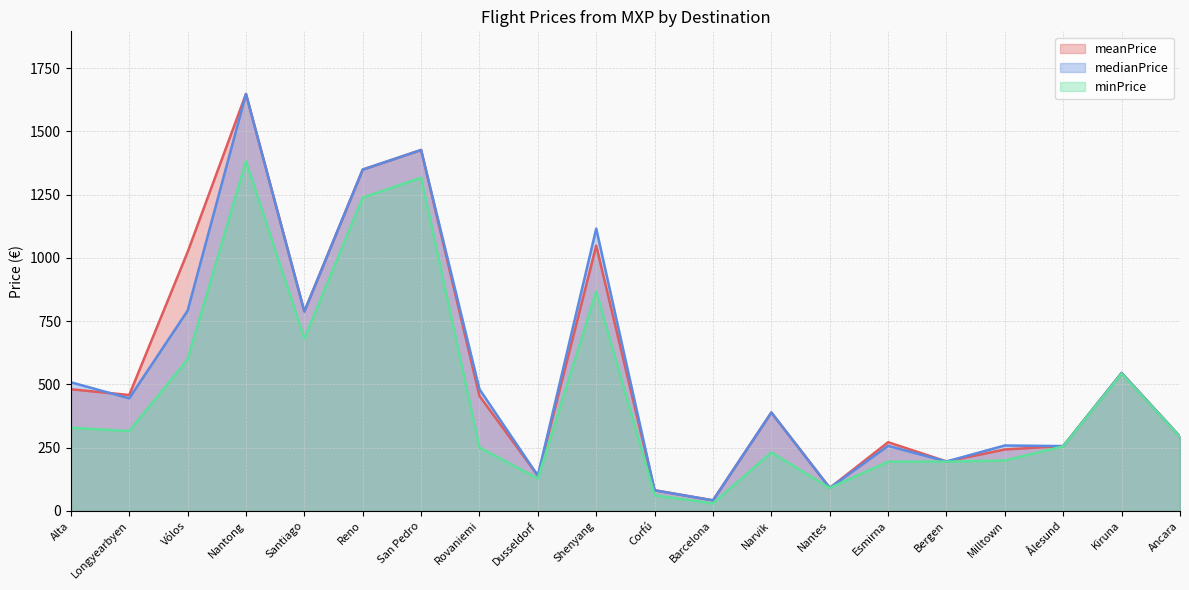

Reading right to left, list all the values displayed in this chart.

meanPrice: Ancara=293.5	Kiruna=544.9	Ålesund=256.1	Milltown=242.7	Bergen=195.3	Esmirna=271.3	Nantes=90.7	Narvik=388.7	Barcelona=41.8	Corfú=81.7	Shenyang=1047.9	Dusseldorf=139.2	Rovaniemi=453.8	San Pedro=1426.2	Reno=1348.7	Santiago=788.0	Nantong=1647.9	Vólos=1022.7	Longyearbyen=457.8	Alta=480.7
medianPrice: Ancara=293.5	Kiruna=544.9	Ålesund=256.1	Milltown=258.4	Bergen=195.3	Esmirna=257.0	Nantes=90.7	Narvik=388.8	Barcelona=41.5	Corfú=81.2	Shenyang=1115.5	Dusseldorf=138.9	Rovaniemi=480.8	San Pedro=1426.2	Reno=1348.7	Santiago=788.0	Nantong=1647.8	Vólos=791.1	Longyearbyen=444.8	Alta=508.2
minPrice: Ancara=292.2	Kiruna=542.5	Ålesund=255.0	Milltown=199.2	Bergen=194.5	Esmirna=194.5	Nantes=90.3	Narvik=230.8	Barcelona=29.8	Corfú=61.4	Shenyang=867.3	Dusseldorf=127.5	Rovaniemi=250.3	San Pedro=1316.8	Reno=1237.7	Santiago=681.2	Nantong=1382.0	Vólos=598.4	Longyearbyen=315.5	Alta=328.5